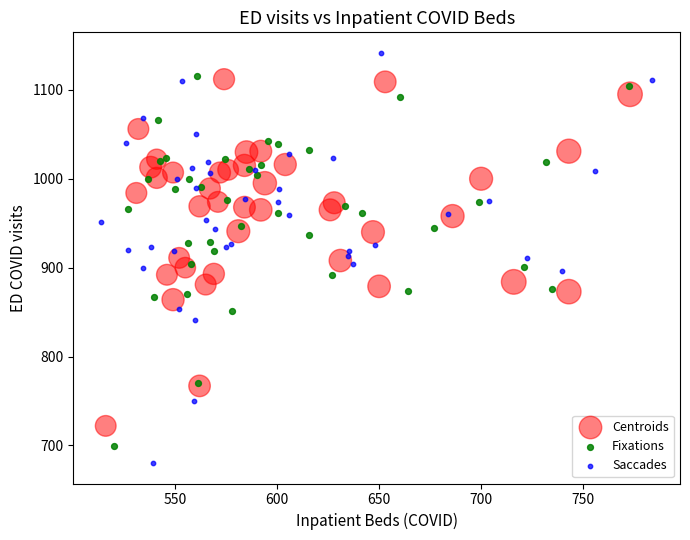

What are all the series names shown in the legend?

Centroids, Fixations, Saccades